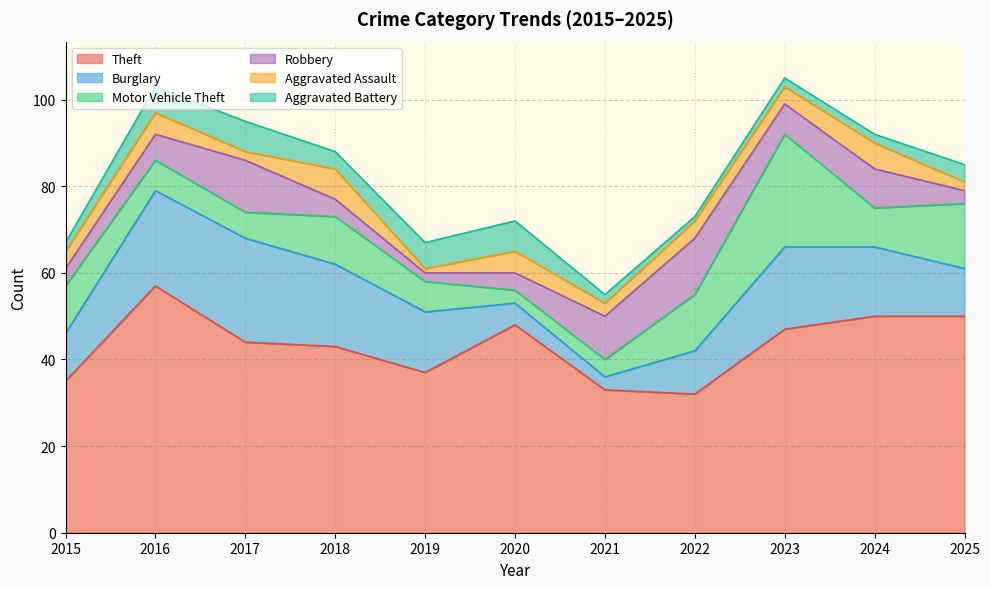

Rank the series by their maximum value, from lowest to highest.

Aggravated Assault, Aggravated Battery, Robbery, Burglary, Motor Vehicle Theft, Theft